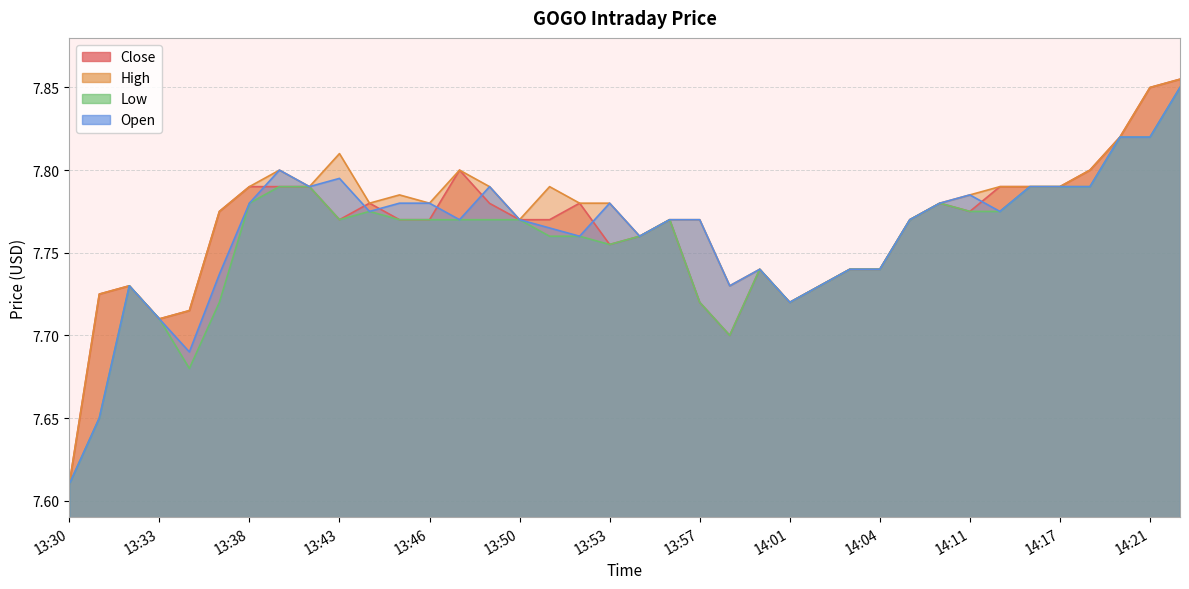

At which label is Open closest to 7?

13:30